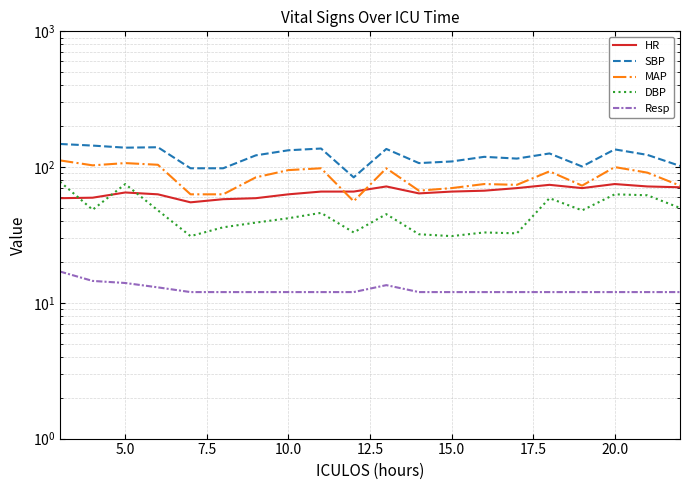

Count the Resp values in the range 12 to 13.

16